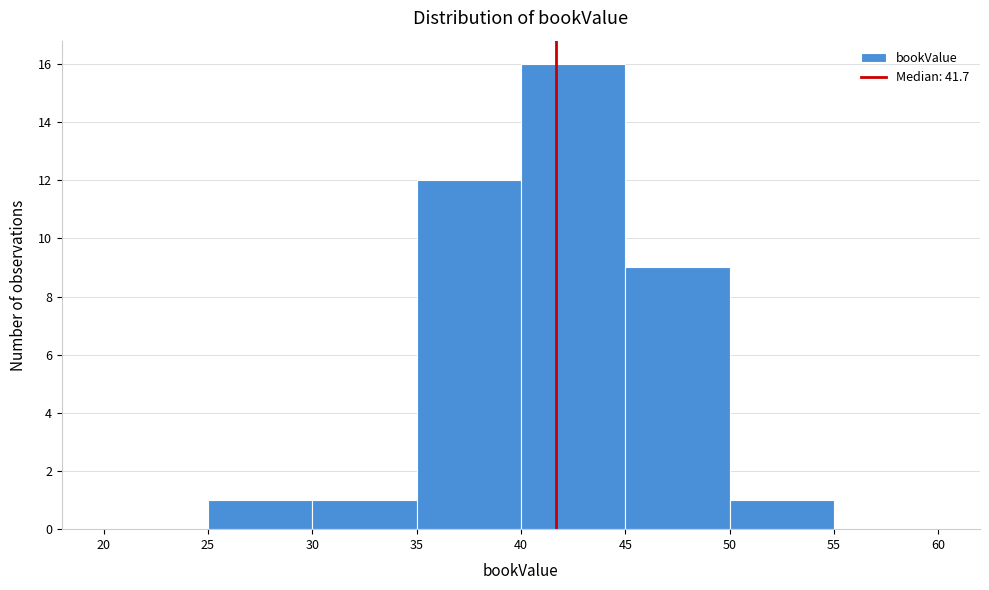

Over which range of the x-axis is the bar tallest?

40 to 45